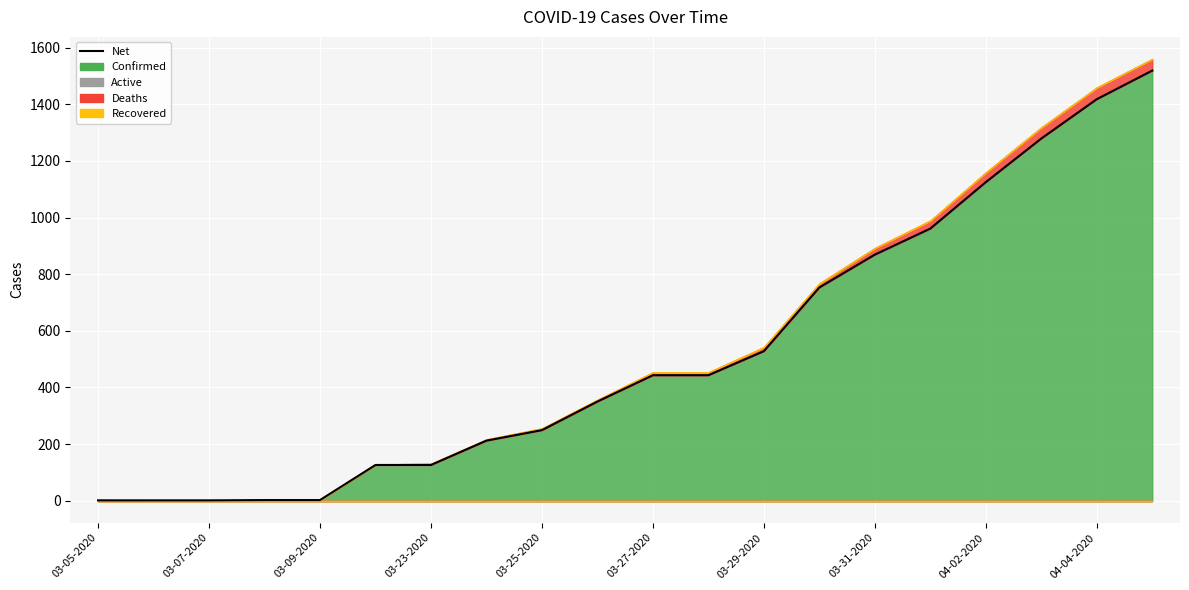

Count the number of values greater than 443.

8